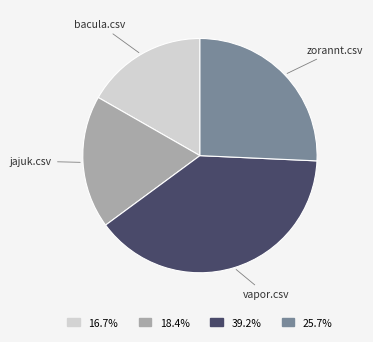

Which category has the smallest portion of the pie?

bacula.csv